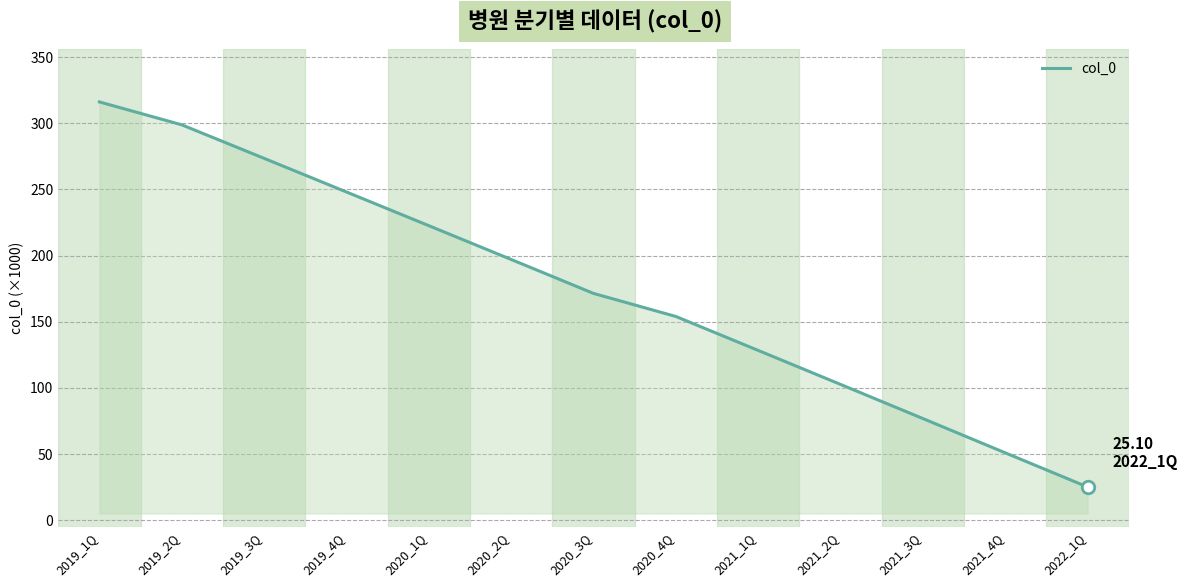

Which category has the lowest value across all series?

2022_1Q